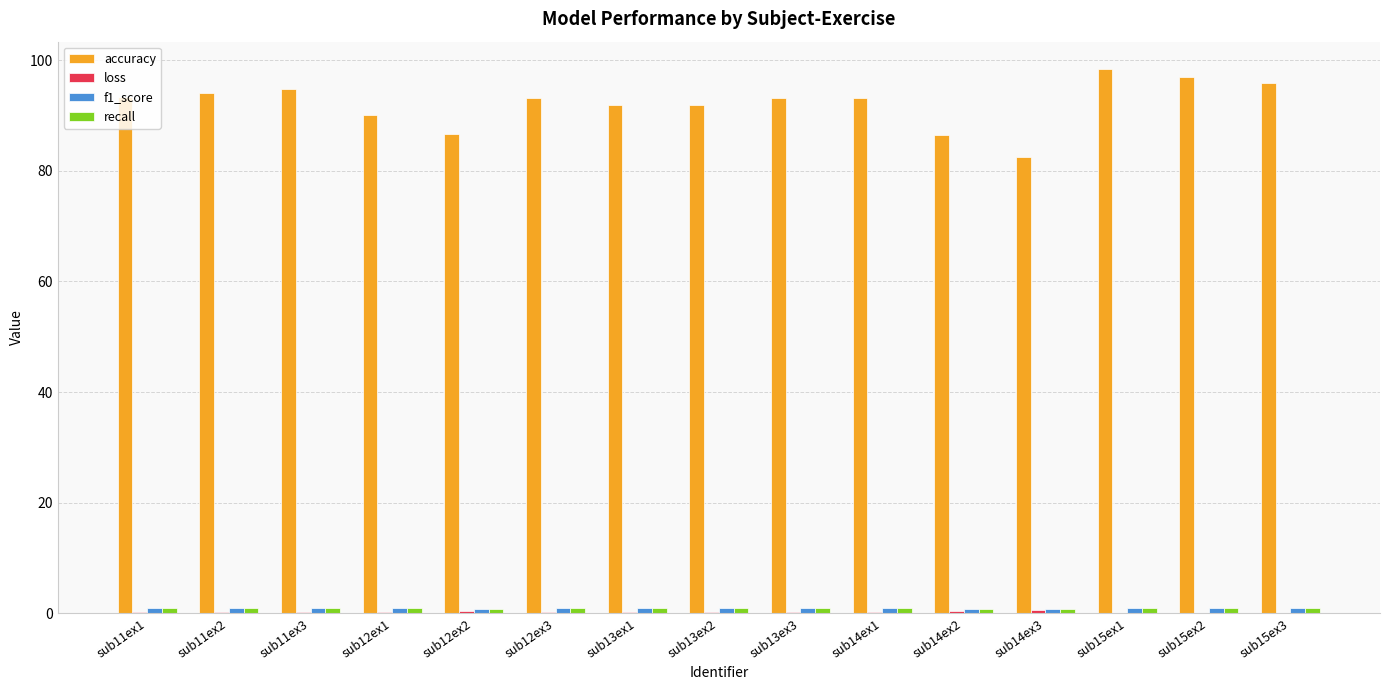

What is the greatest value displayed?

98.4